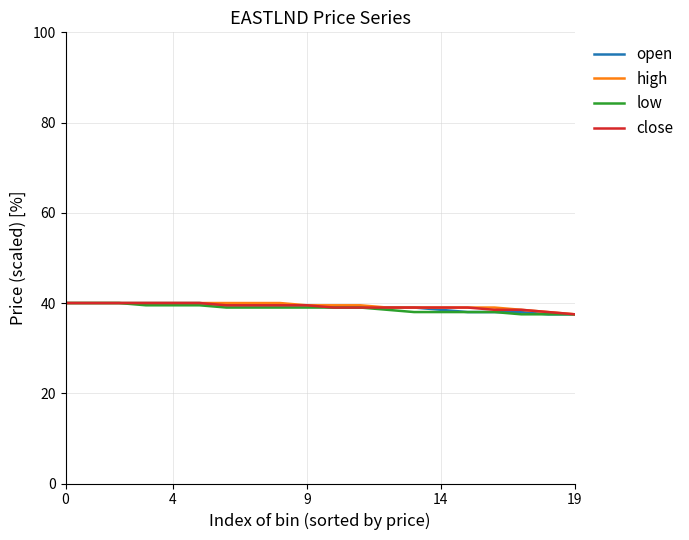

What are all the series names shown in the legend?

open, high, low, close